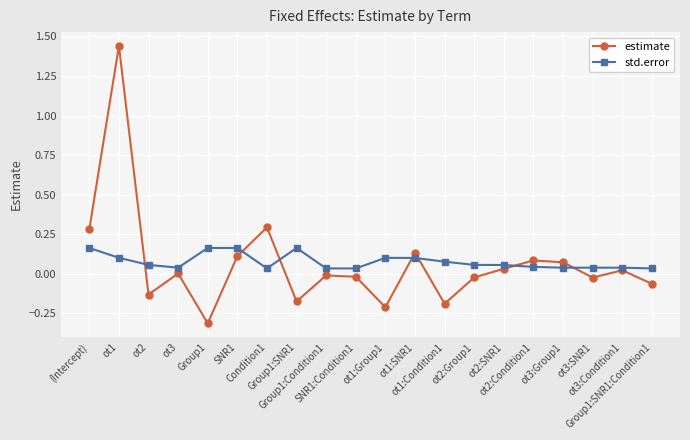

What is the sum of all estimate values?

1.3